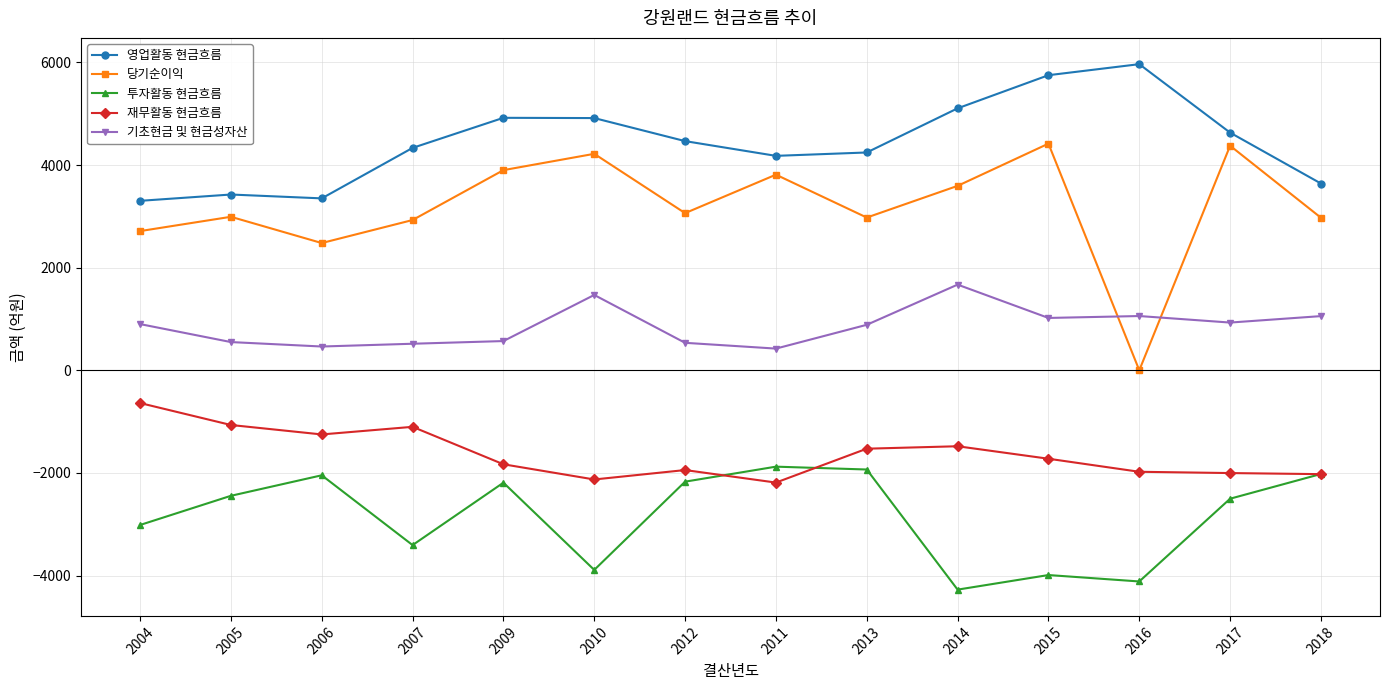

Which series has the widest spread of values?

당기순이익